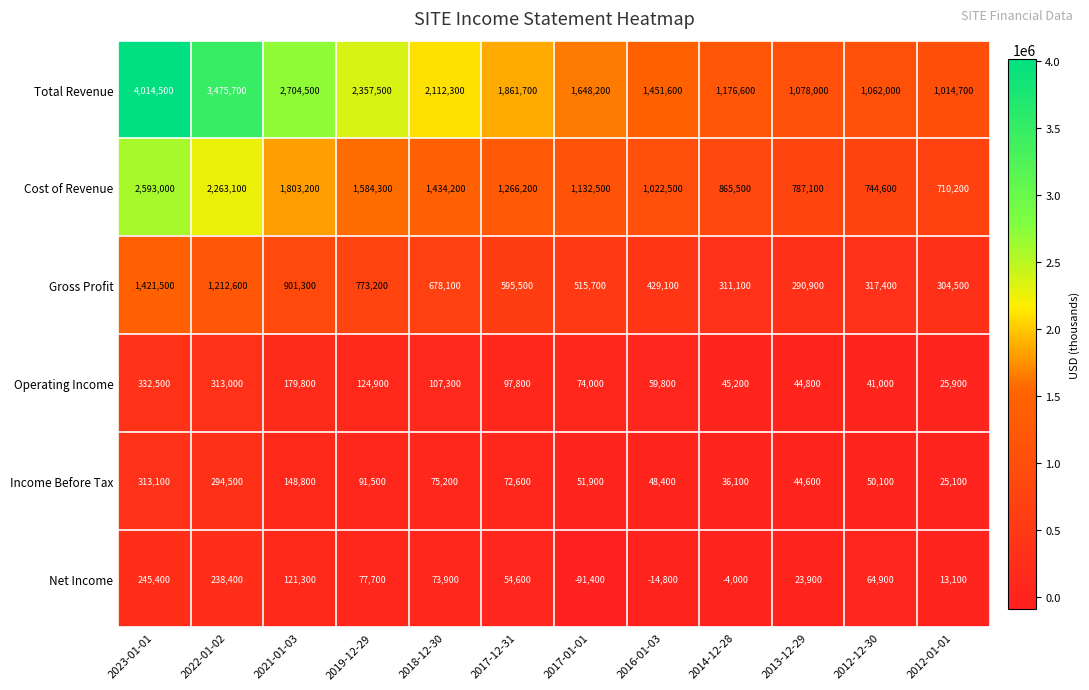

Which series has the largest total across all categories?

Total Revenue